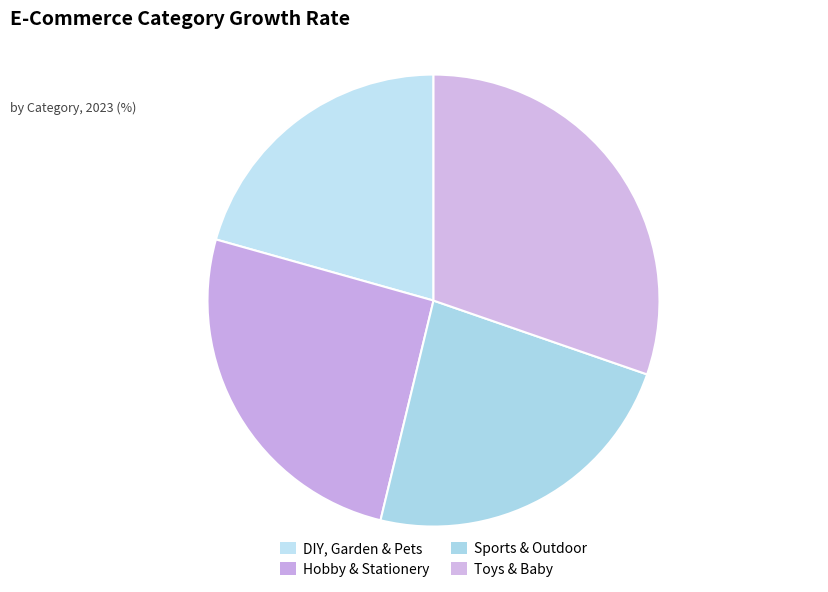

How many segments does this pie chart have?

4